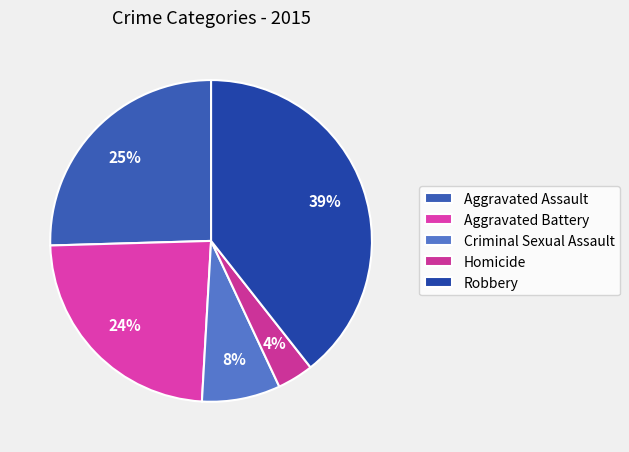

True or false: Homicide accounts for 4% of the total.

True